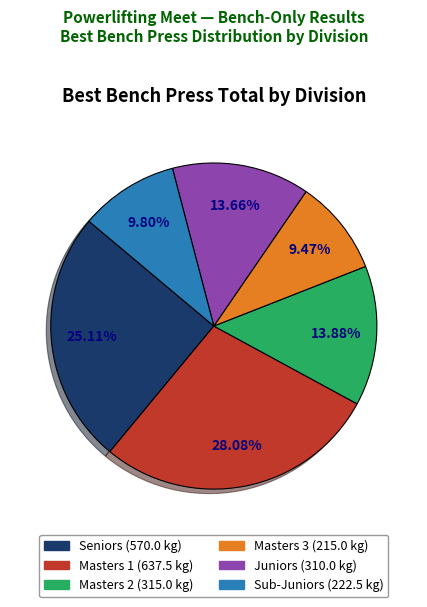

Is there a majority slice in this chart?

No